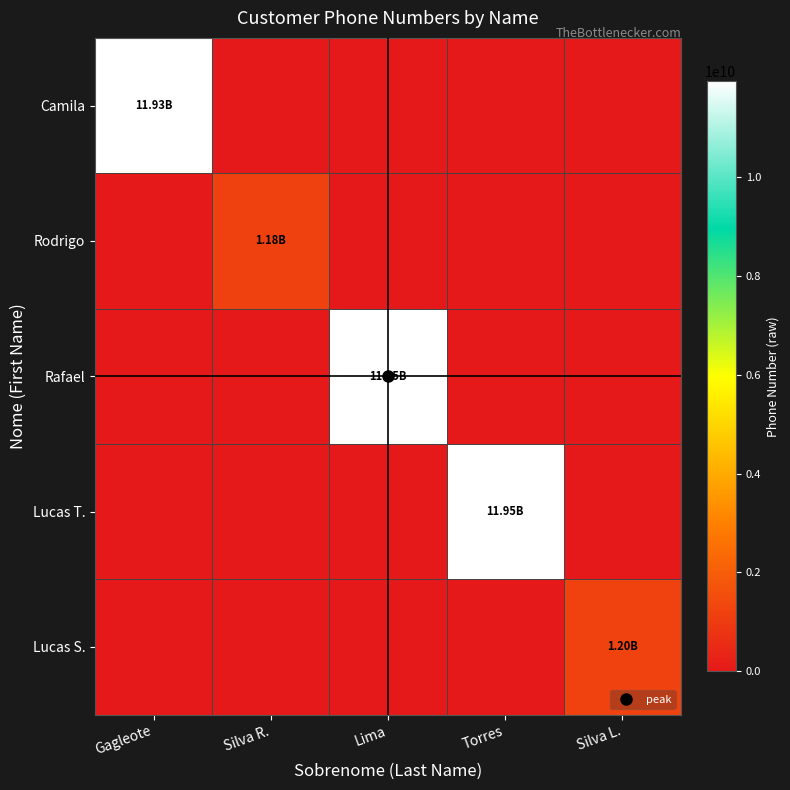

Reading left to right, list all the values displayed in this chart.

Camila: Gagleote=11933418285	Silva R.=0	Lima=0	Torres=0	Silva L.=0
Rodrigo: Gagleote=0	Silva R.=1183467294	Lima=0	Torres=0	Silva L.=0
Rafael: Gagleote=0	Silva R.=0	Lima=11947582456	Torres=0	Silva L.=0
Lucas T.: Gagleote=0	Silva R.=0	Lima=0	Torres=11945620343	Silva L.=0
Lucas S.: Gagleote=0	Silva R.=0	Lima=0	Torres=0	Silva L.=1197324965